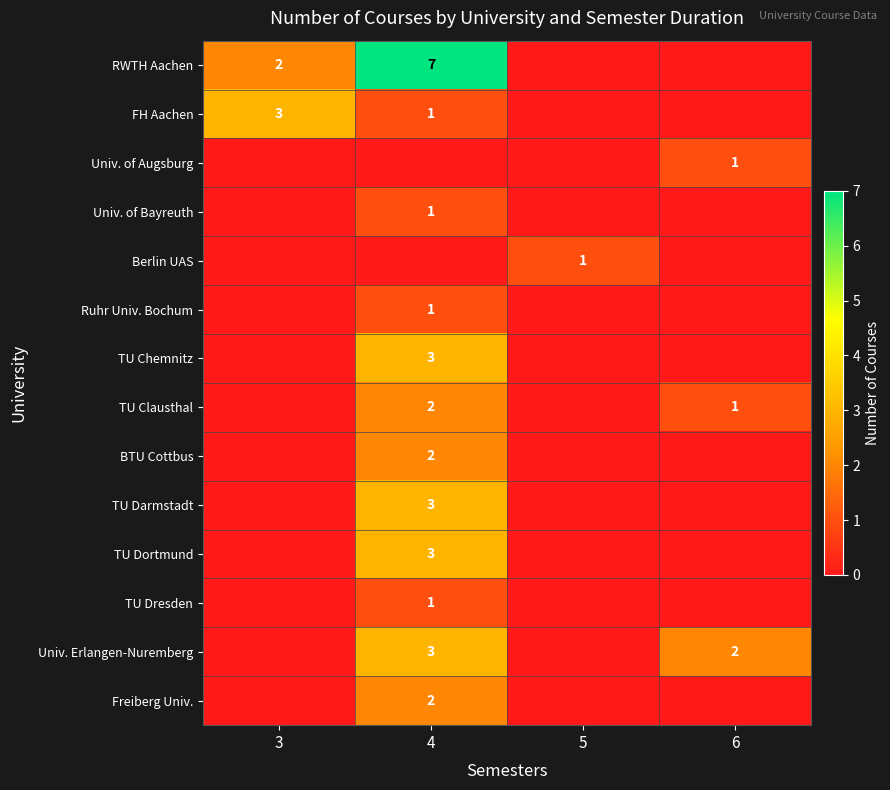

What is the difference between the RWTH Aachen values at 3 and 4?

5